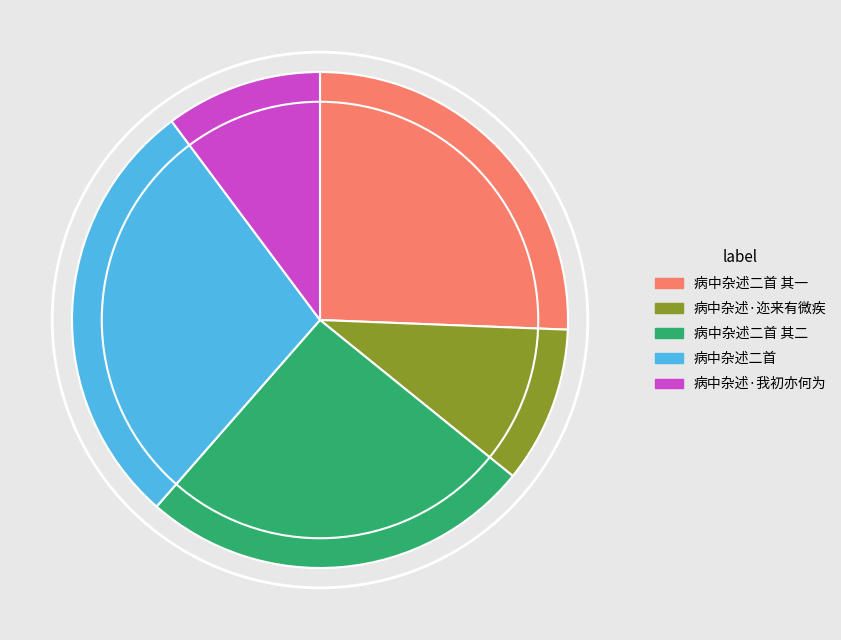

Does 病中杂述二首 其二 represent more than half of the total?

No